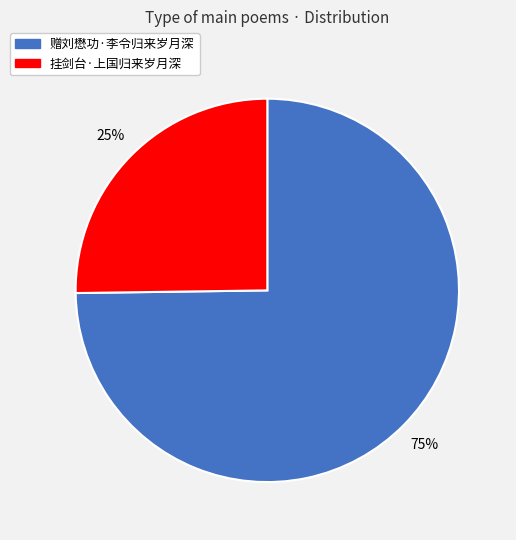

Which category has the biggest portion of the pie?

赠刘懋功·李令归来岁月深